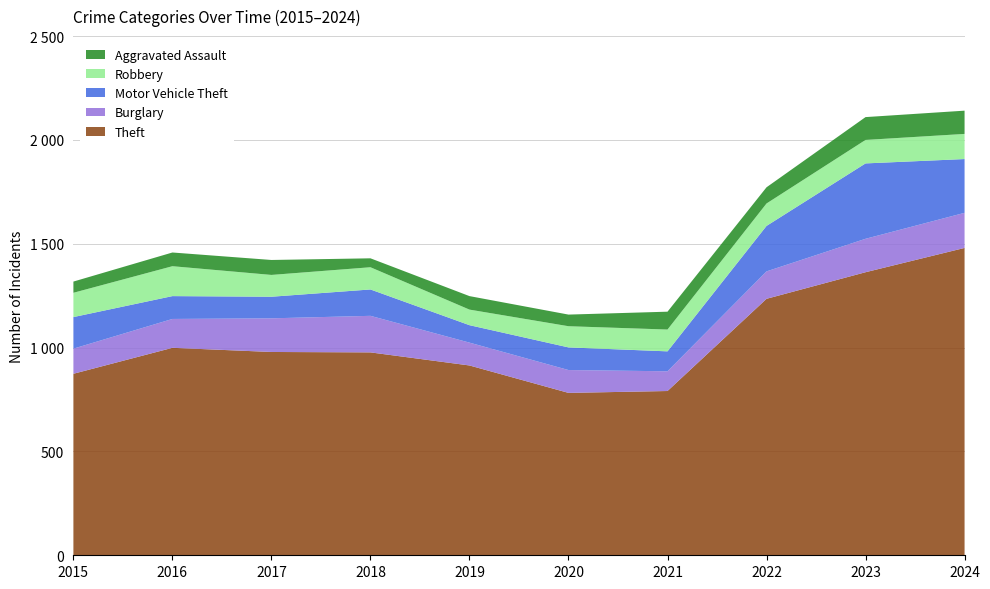

Reading left to right, list all the values displayed in this chart.

Theft: 2015=874	2016=999	2017=979	2018=977	2019=914	2020=782	2021=791	2022=1235	2023=1363	2024=1480
Burglary: 2015=121	2016=139	2017=162	2018=176	2019=110	2020=110	2021=95	2022=132	2023=161	2024=169
Motor Vehicle Theft: 2015=152	2016=110	2017=104	2018=127	2019=84	2020=109	2021=96	2022=219	2023=363	2024=259
Robbery: 2015=117	2016=144	2017=105	2018=107	2019=75	2020=102	2021=105	2022=108	2023=113	2024=121
Aggravated Assault: 2015=54	2016=66	2017=72	2018=43	2019=65	2020=56	2021=86	2022=78	2023=110	2024=112